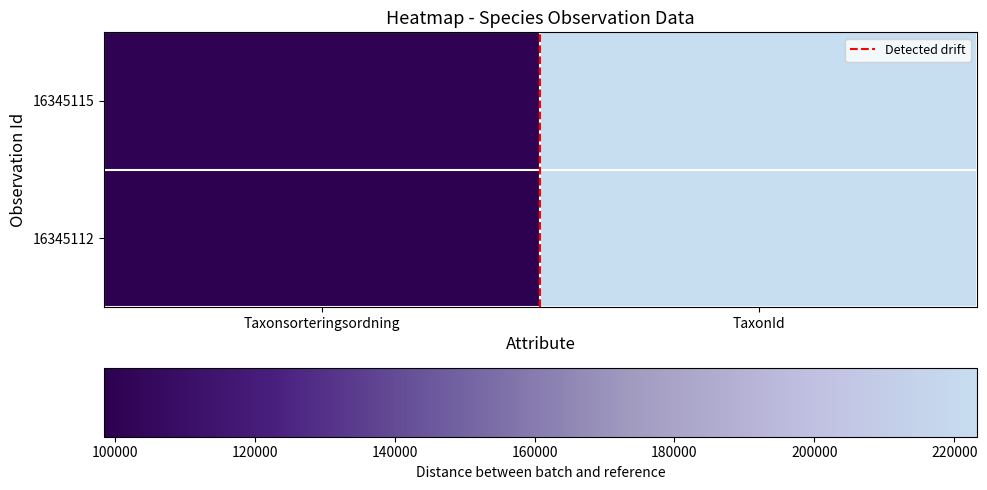

Count the number of categories in the chart.

2